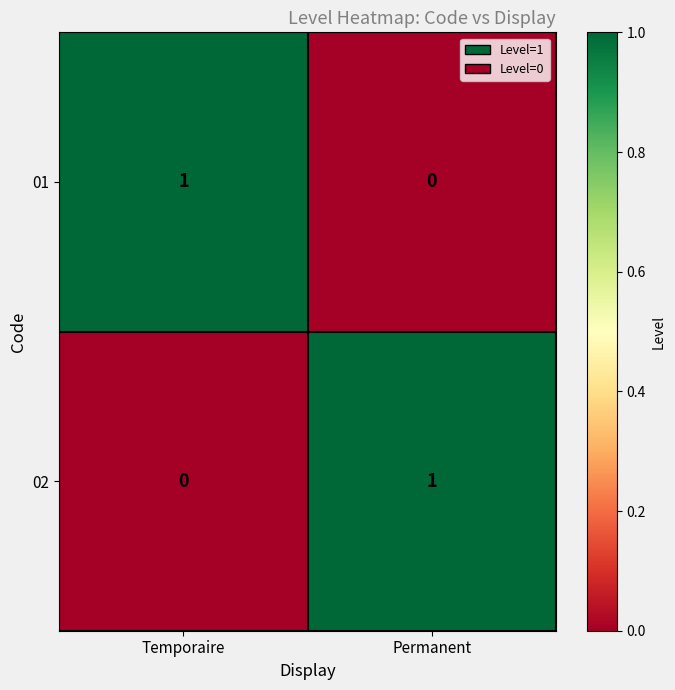

At which label does 02 reach its peak?

Permanent